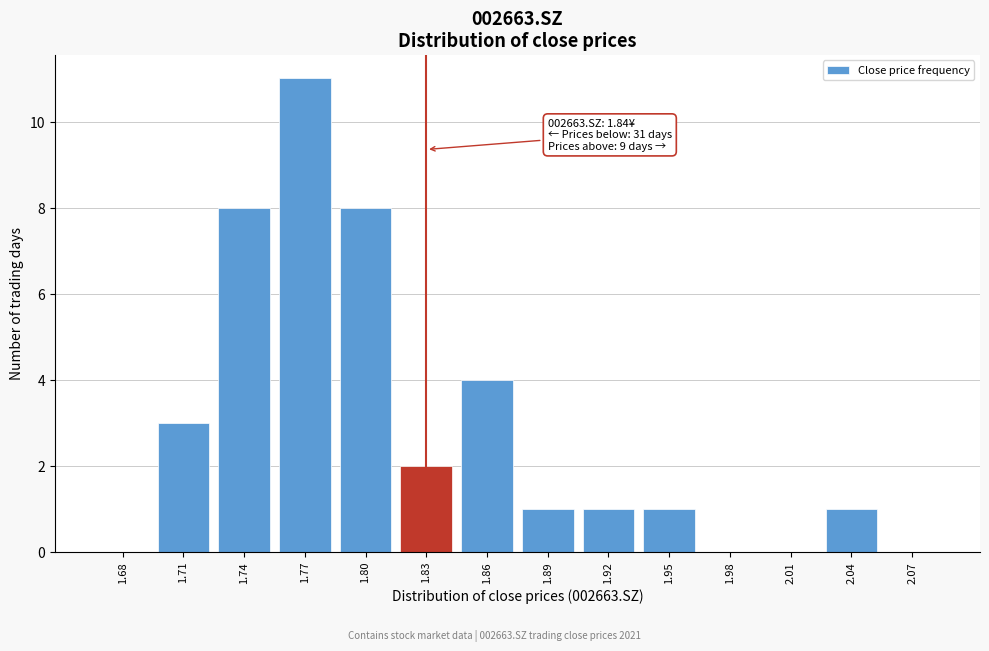

Reading left to right, extract all data points from this chart.

1.68=0	1.71=3	1.74=8	1.77=11	1.80=8	1.83=2	1.86=4	1.89=1	1.92=1	1.95=1	1.98=0	2.01=0	2.04=1	2.07=0